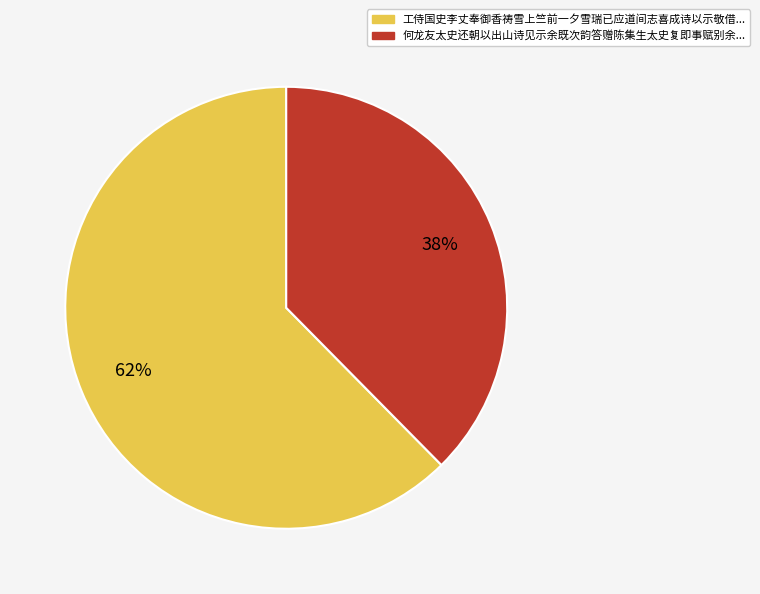

Is there a majority slice in this chart?

Yes